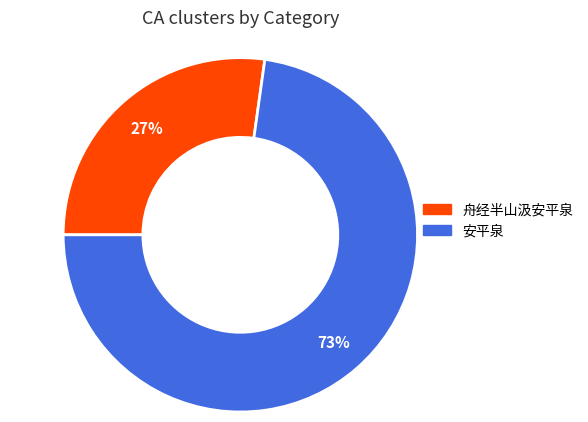

What is the ratio of the value at 舟经半山汲安平泉 to the value at 安平泉?

0.4